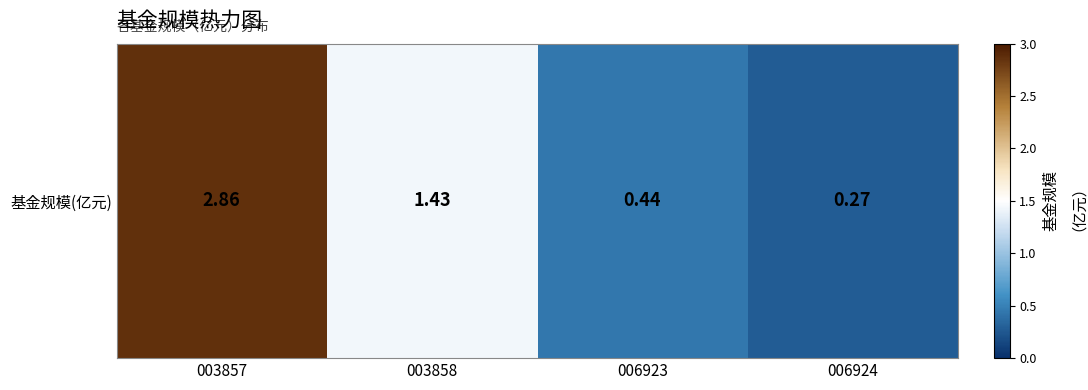

How many series are shown in this chart?

1